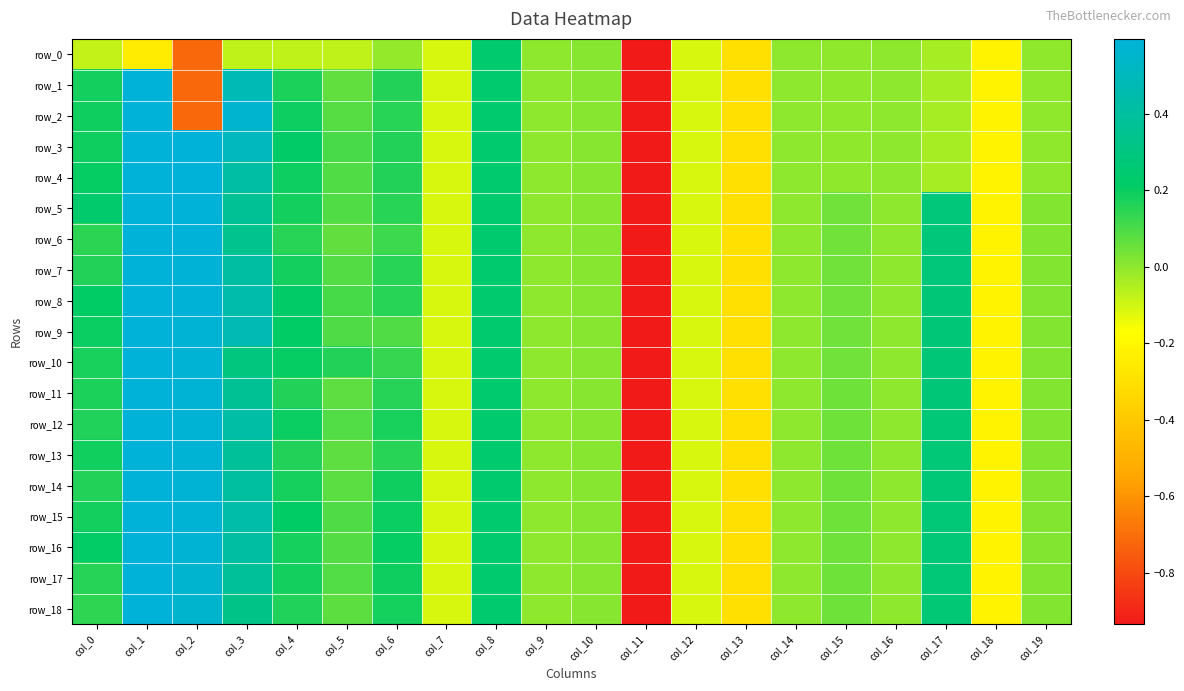

What is the average value of the row_2 series?

-0.2